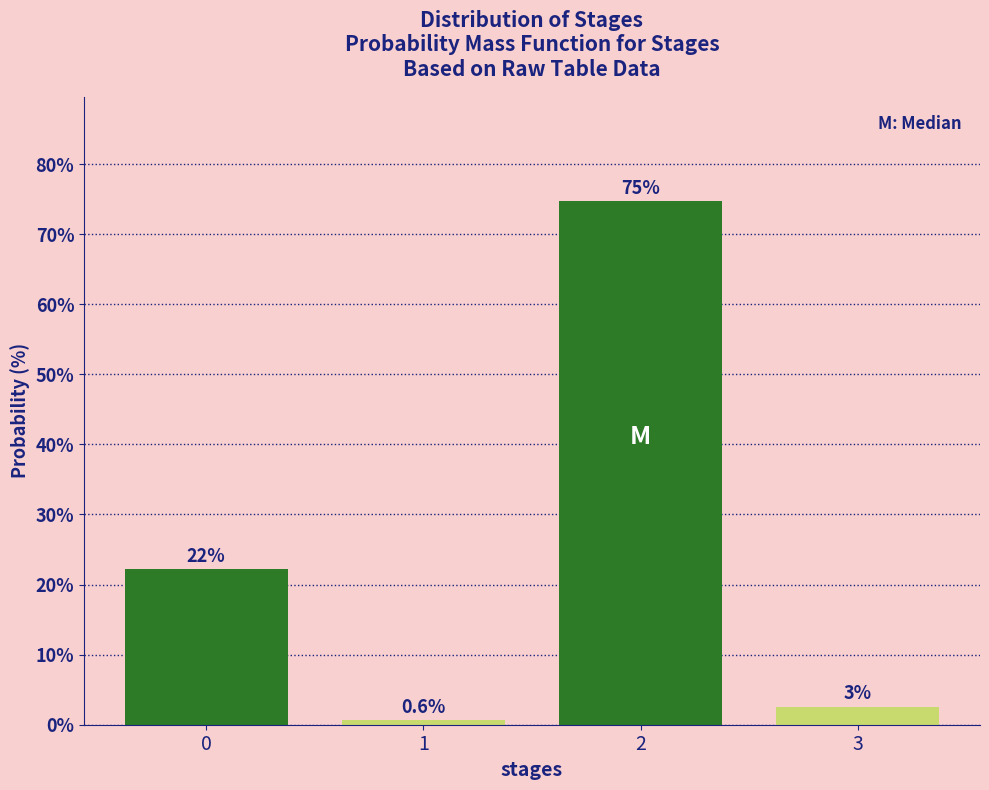

Approximately how many times larger is the value at 0 compared to 2?

0.3